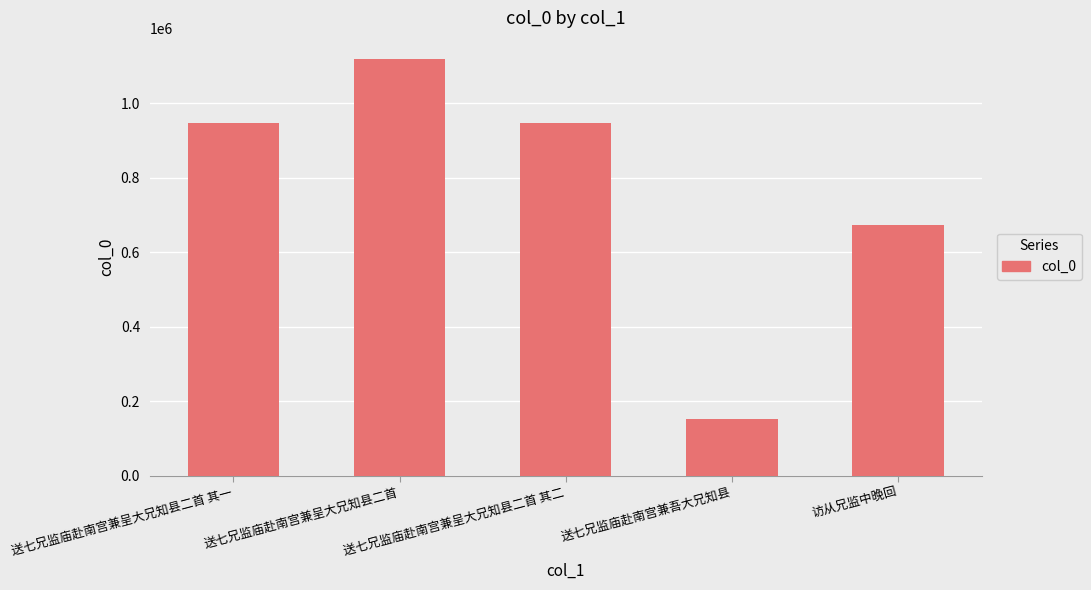

How many values are below 948742?

2